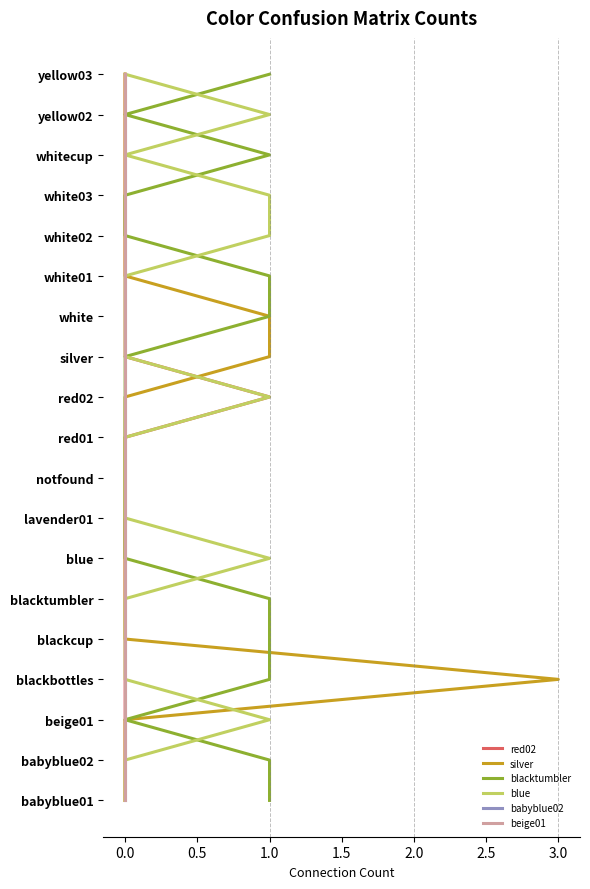

Is this an area chart (filled region under the line)?

No